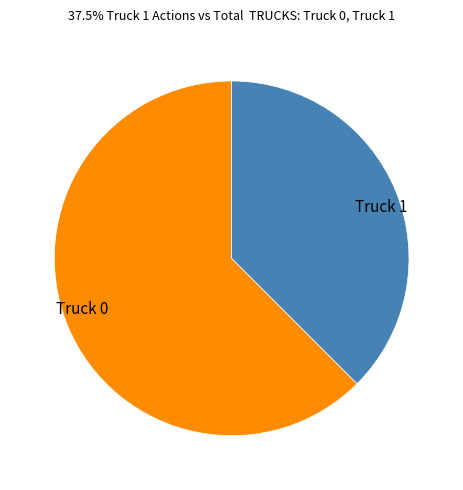

Which category has the biggest portion of the pie?

Truck 0